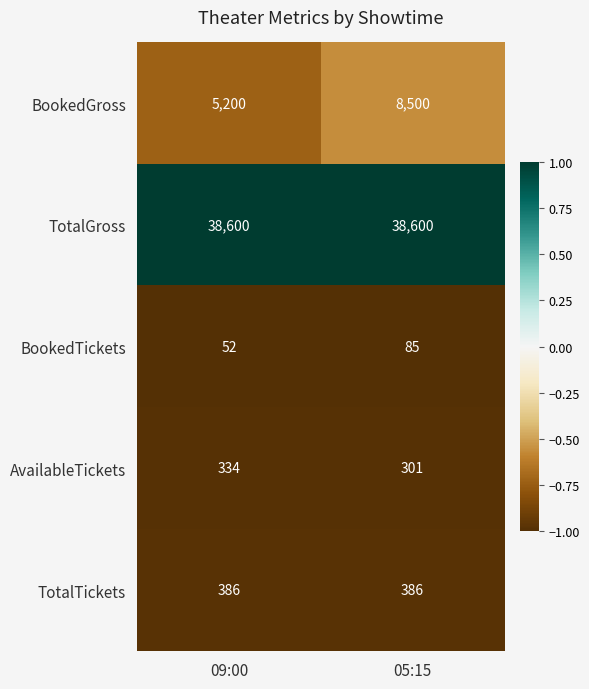

Reading left to right, extract all data points from this chart.

BookedGross: 5200	8500
TotalGross: 38600	38600
BookedTickets: 52	85
AvailableTickets: 334	301
TotalTickets: 386	386